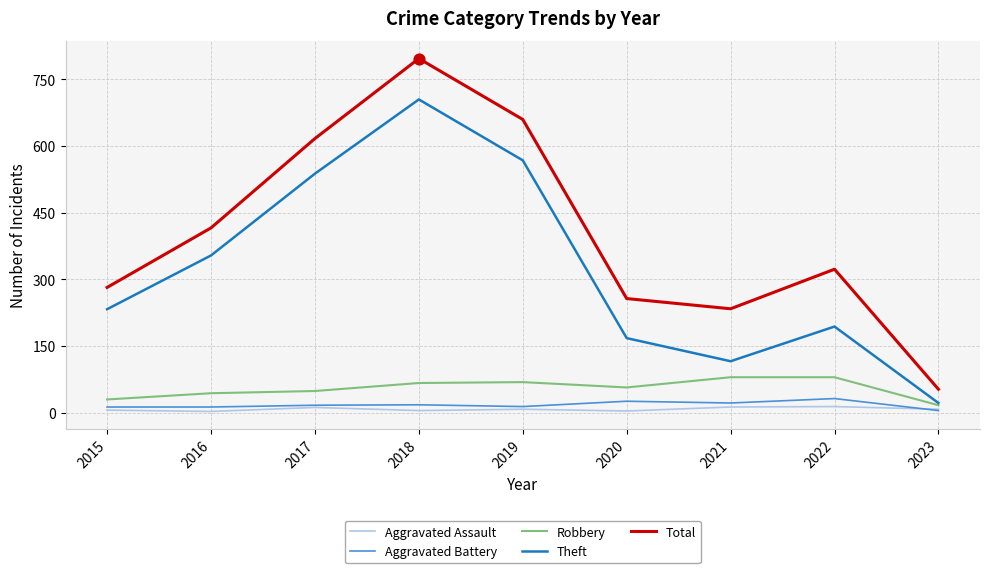

At how many categories does at least one series exceed 679?

1